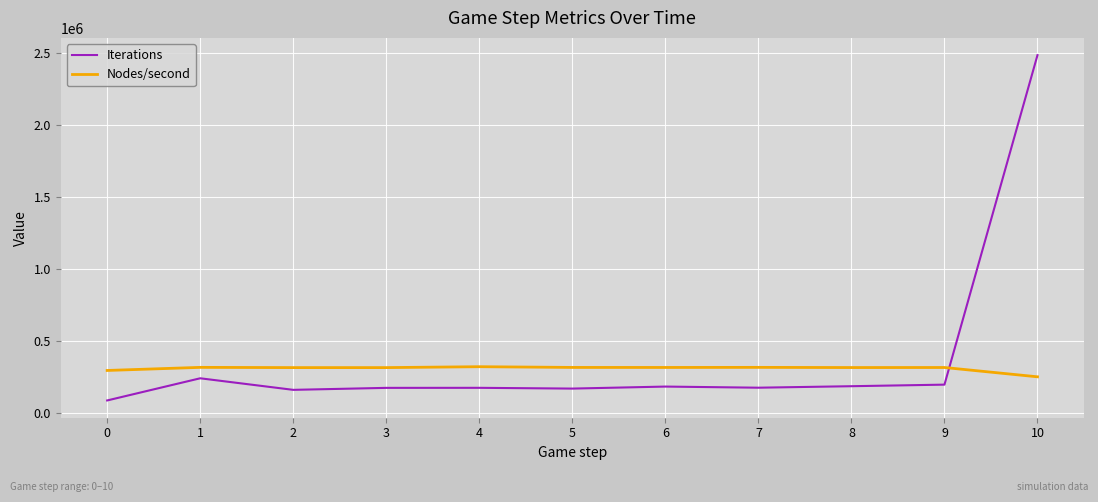

Where do Nodes/second and Iterations first cross each other?

9 and 10